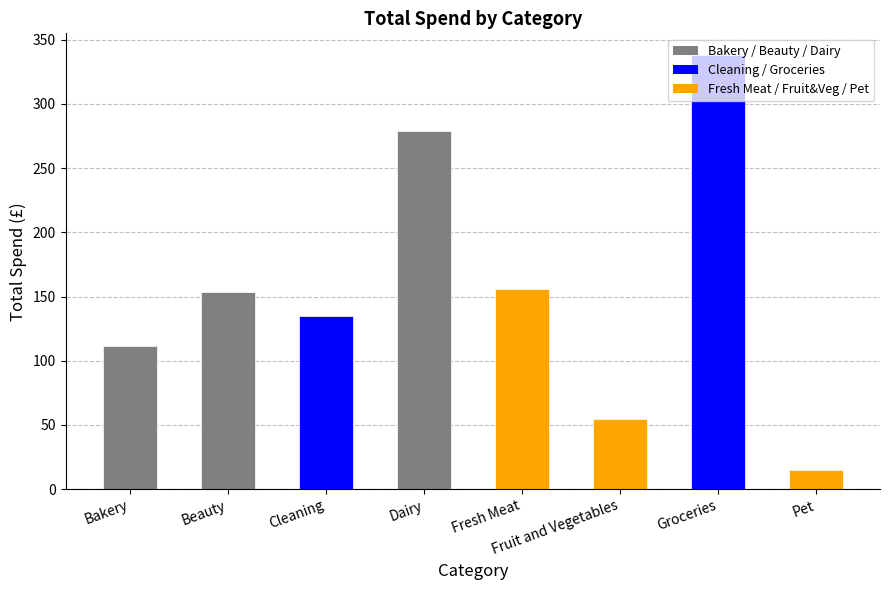

What is the sum of all values?

1242.7